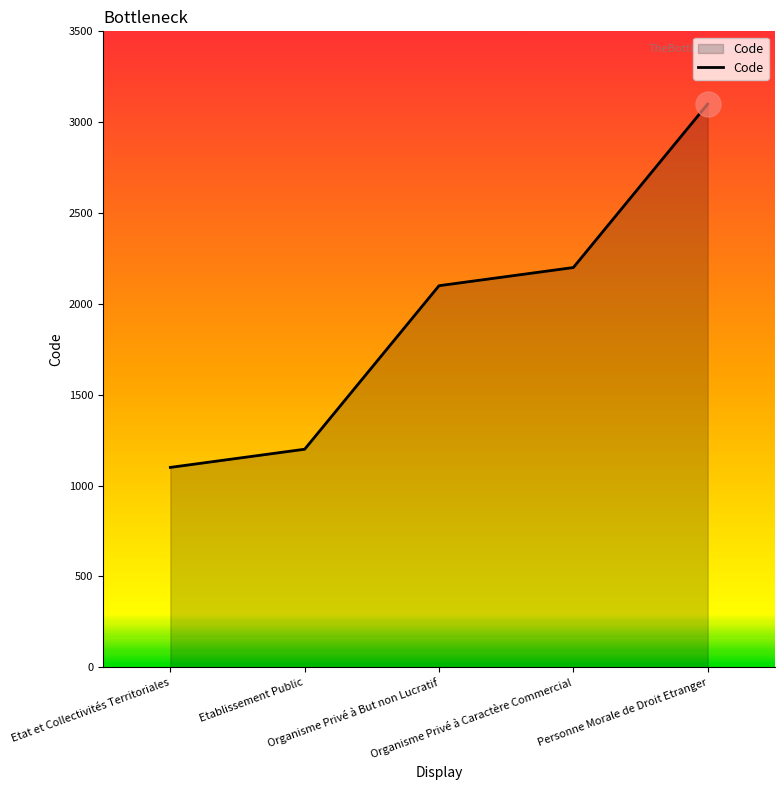

Rank the categories by value from highest to lowest.

Personne Morale de Droit Etranger, Organisme Privé à Caractère Commercial, Organisme Privé à But non Lucratif, Etablissement Public, Etat et Collectivités Territoriales